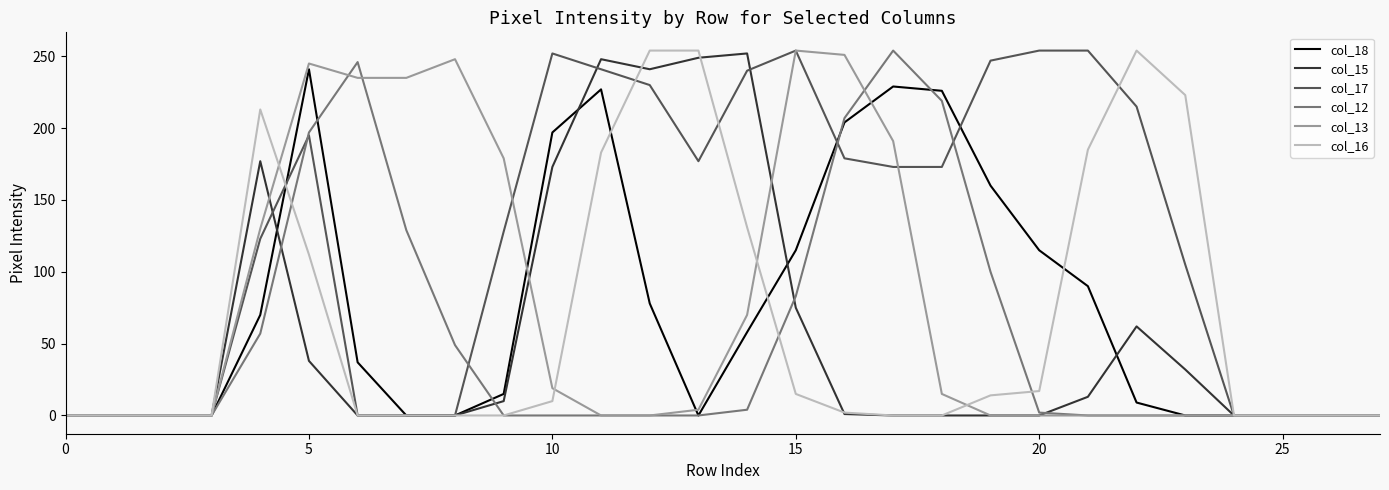

What is the maximum value shown in the chart?

254